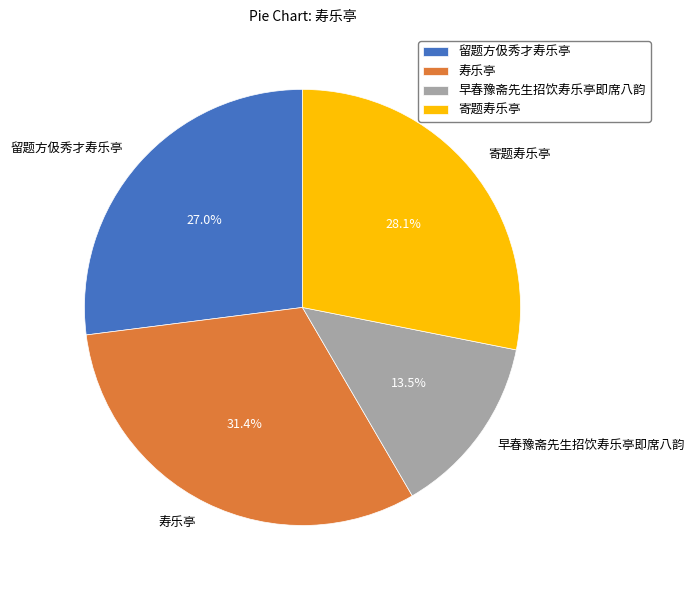

To the nearest percent, what portion does 寿乐亭 represent?

31%